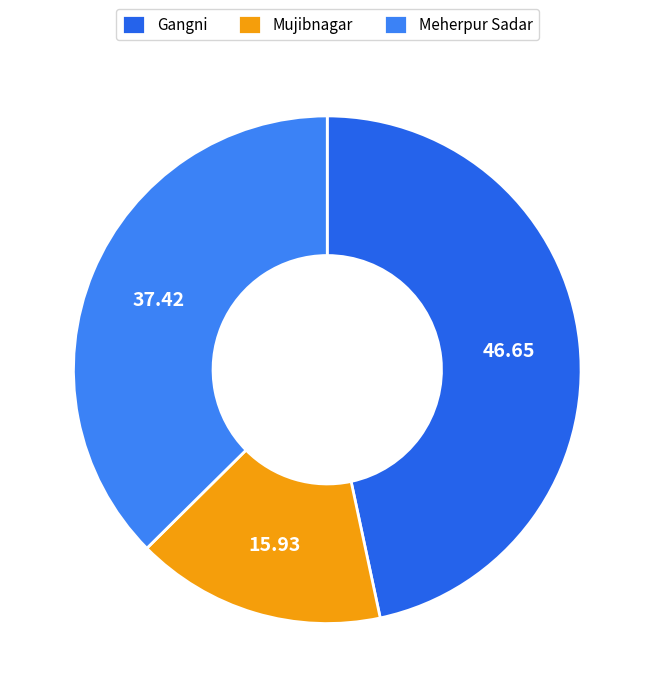

Is there a majority slice in this chart?

No